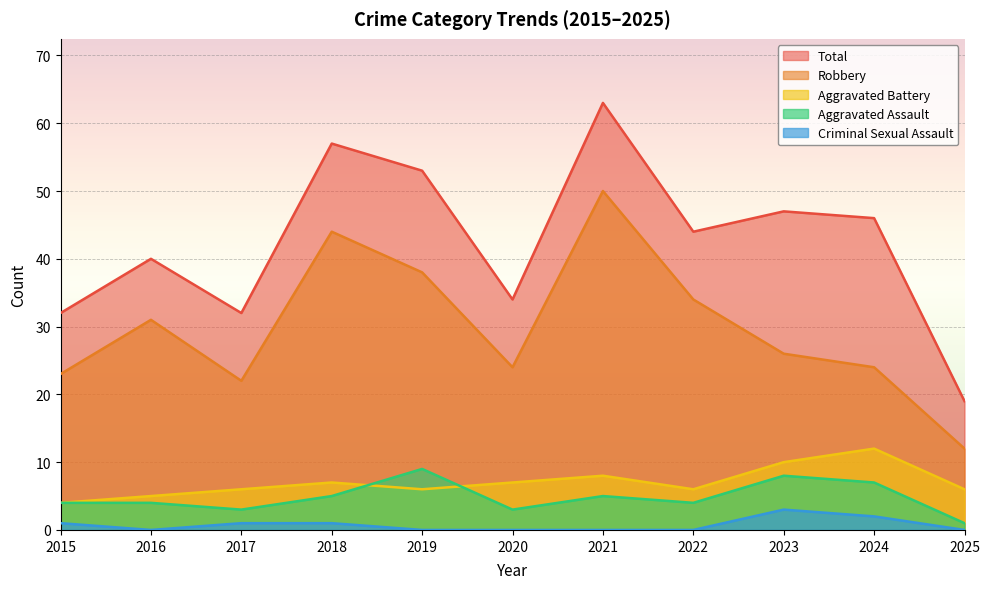

What is the value of the Criminal Sexual Assault point at the 10th from the left?

2